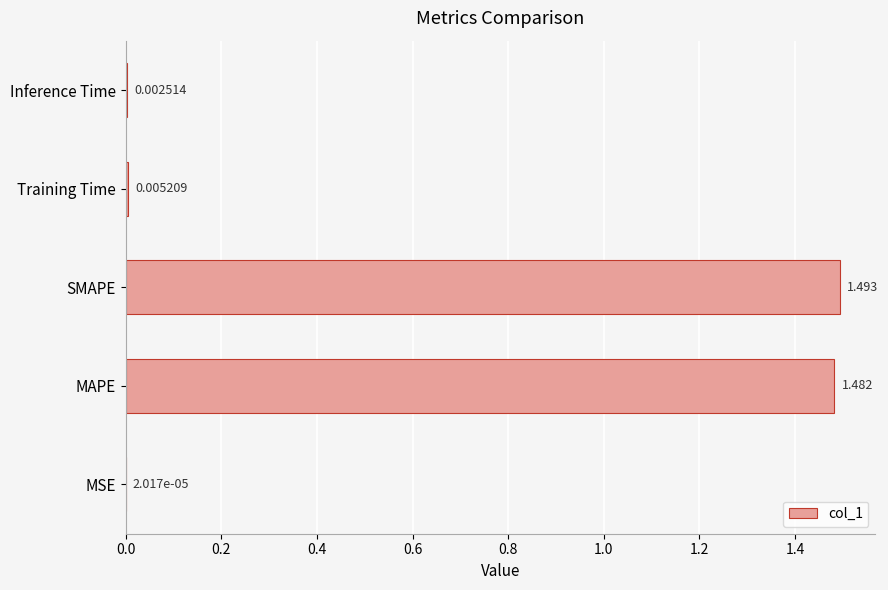

At which category does the chart reach its peak across all series?

SMAPE